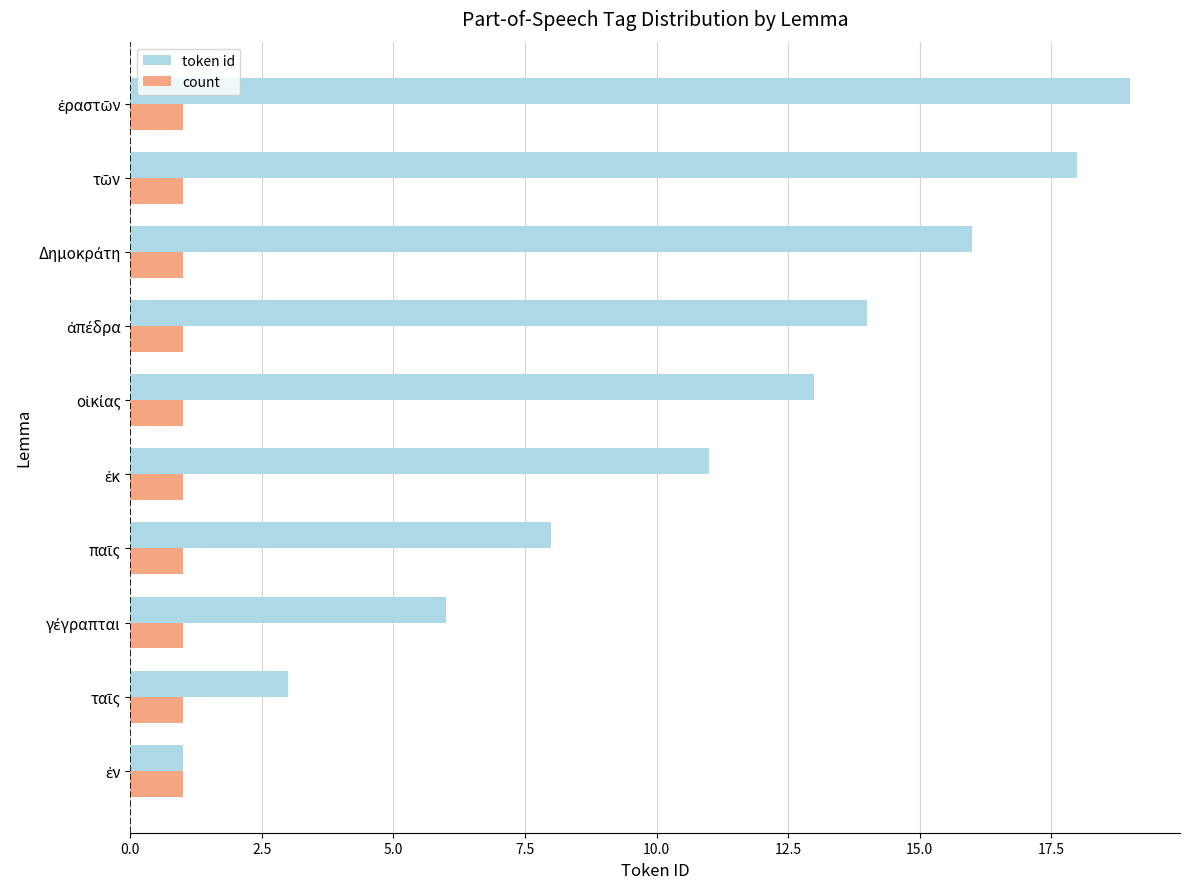

At how many categories does at least one series exceed 9?

6